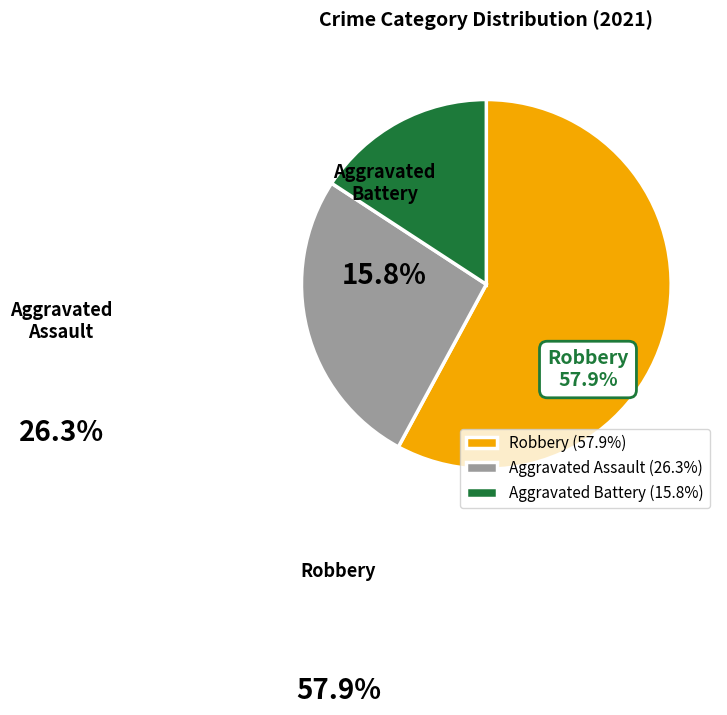

What percentage is the Aggravated Assault slice, to the nearest percent?

26%